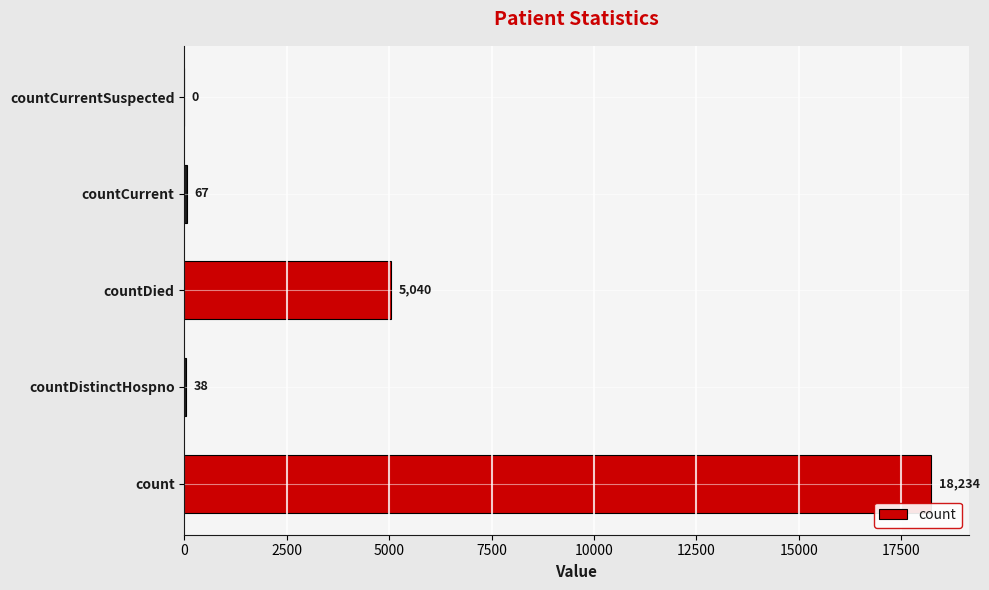

The value at countDied is 5040. True or false?

True